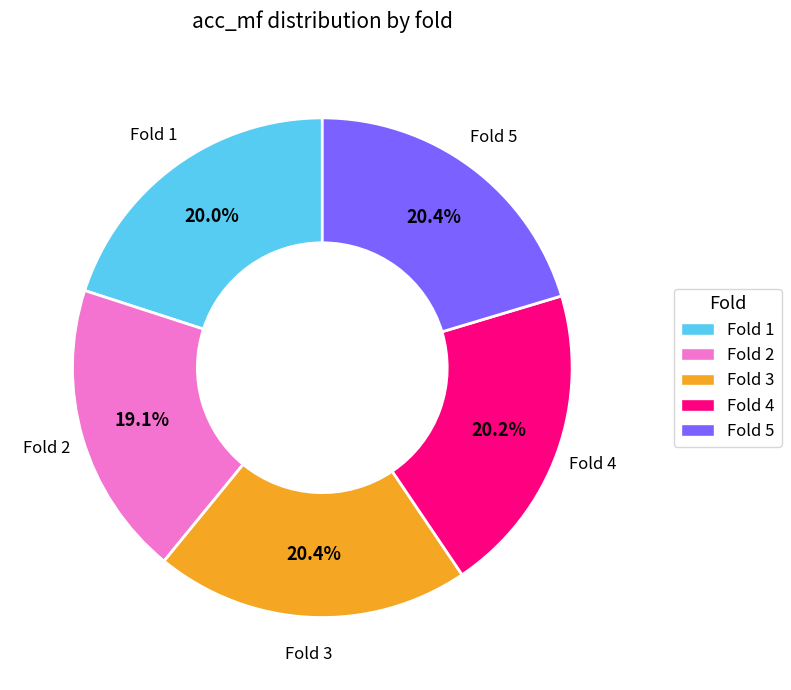

Is there any slice that represents more than half of the pie?

No